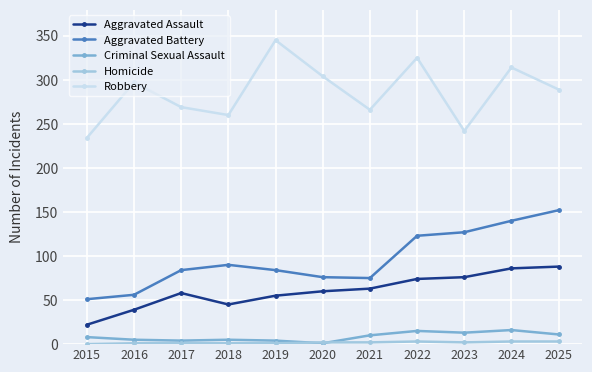

How many lines are shown in the chart?

5